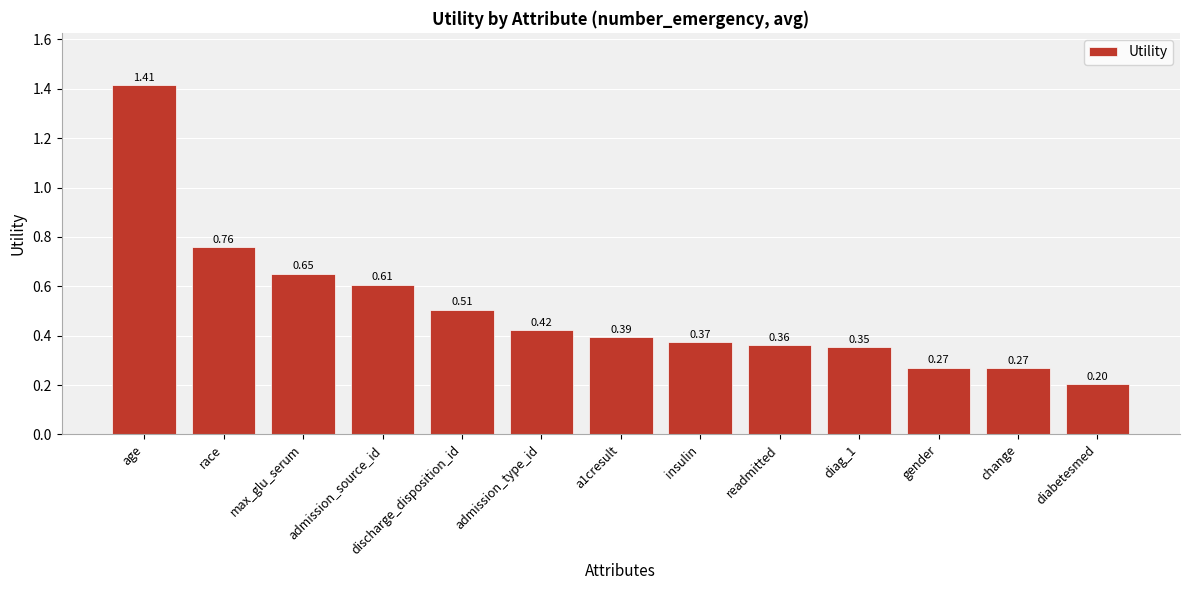

How many bars are there in total?

13